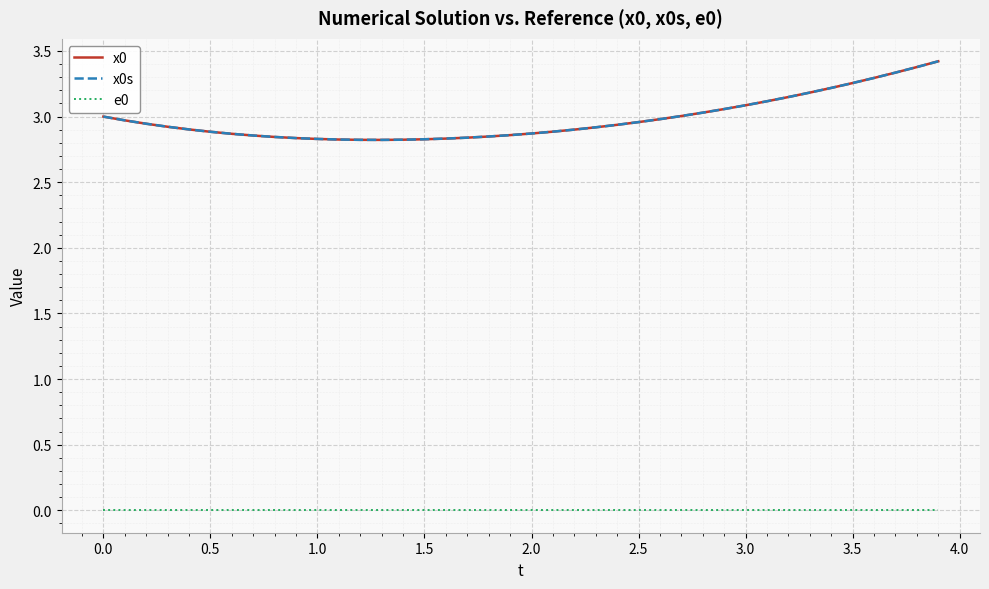

True or false: x0 and e0 intersect in this chart.

False